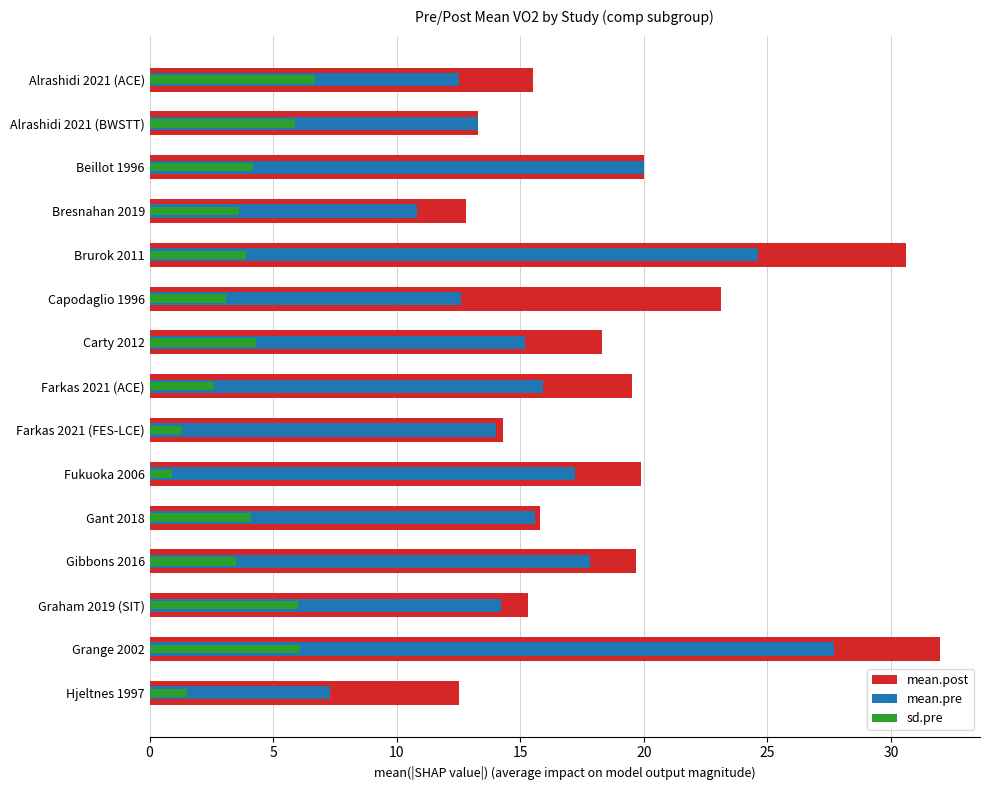

The mean.post series shows 17.6 at Bresnahan 2019. True or false?

False